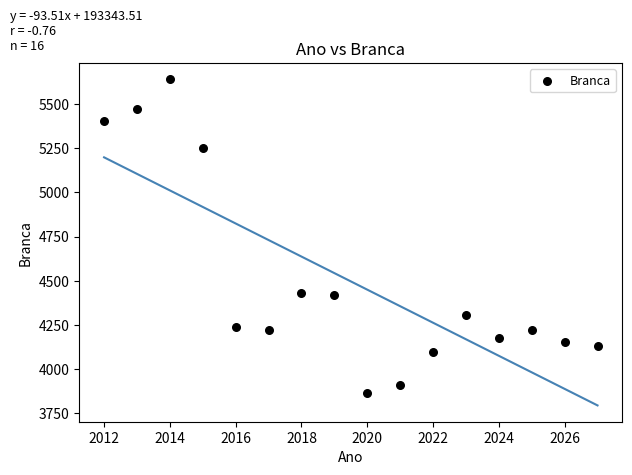

What is the range of Y values (max minus min)?

1773